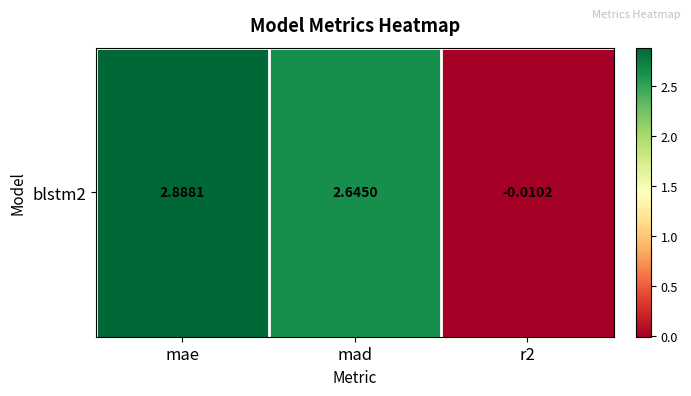

Approximately how many times larger is the value at mae compared to mad?

1.1